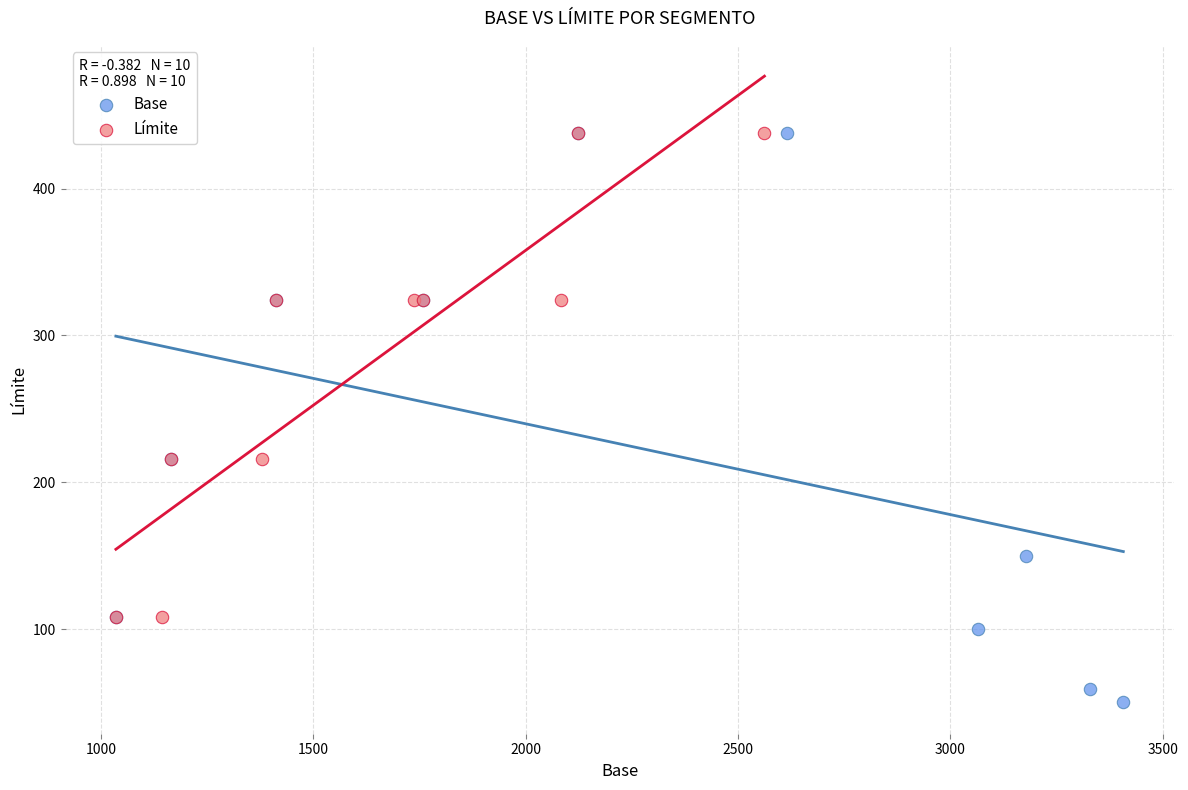

Which series has the largest Y range (max minus min)?

Base